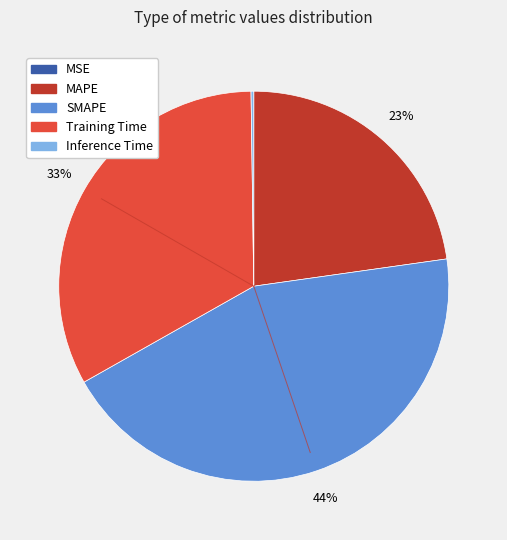

Which category has the biggest portion of the pie?

SMAPE